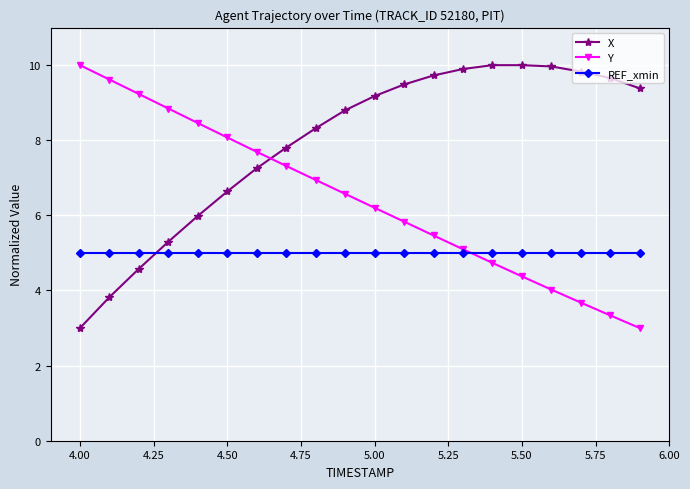

What is the greatest value displayed?

10.0